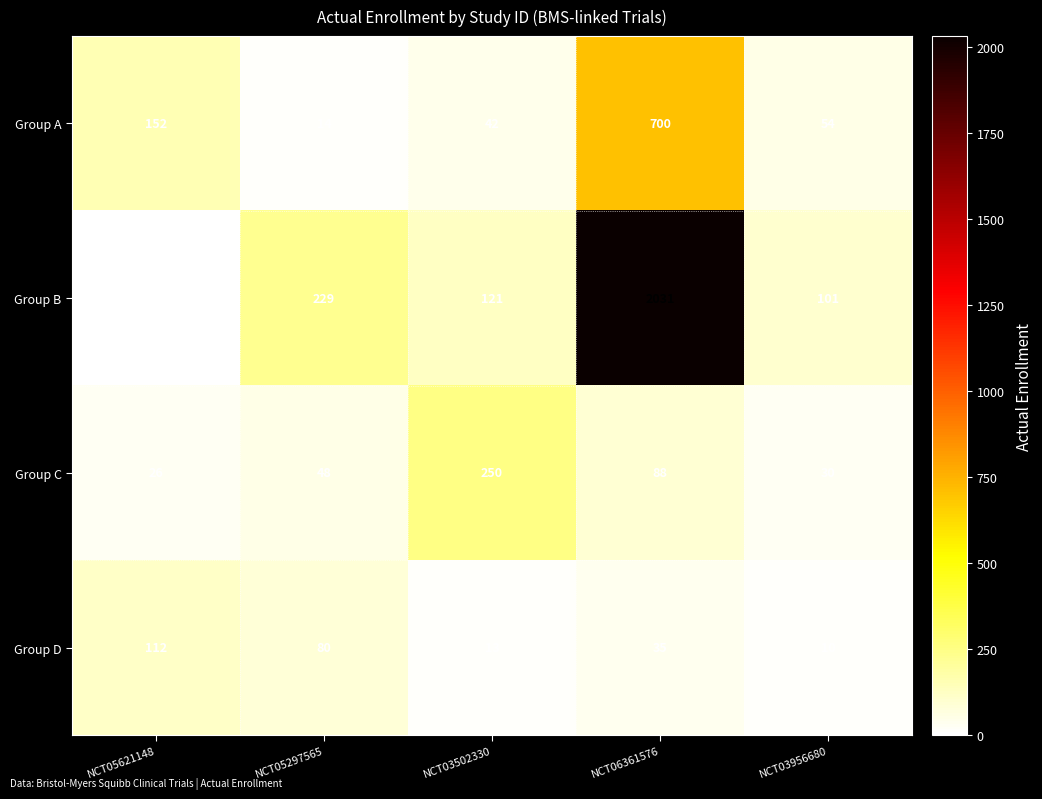

What value does the Group D series have at NCT05297565, to the nearest 10?

80